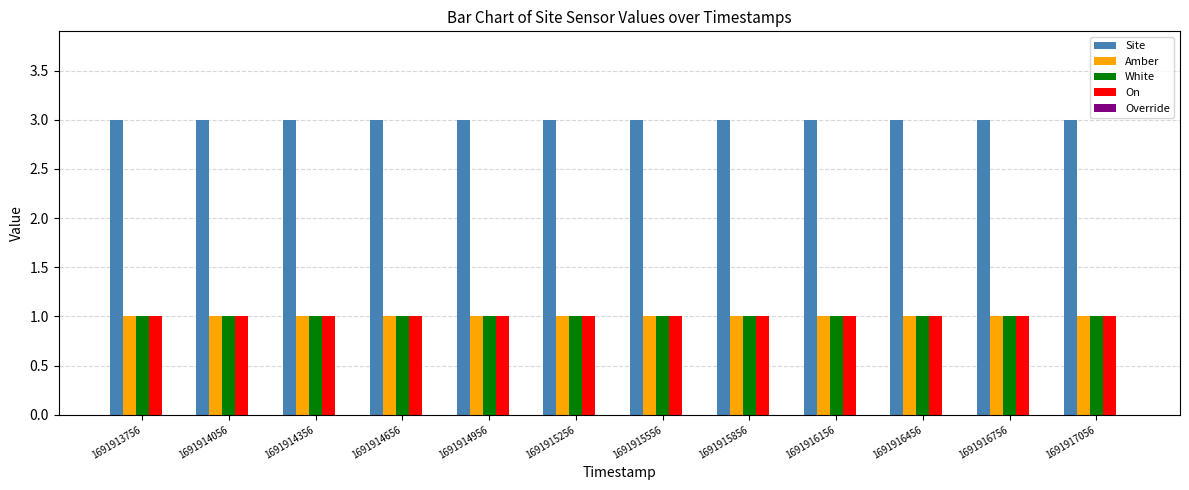

What is the spread (max minus min) of values at 1691914356?

2